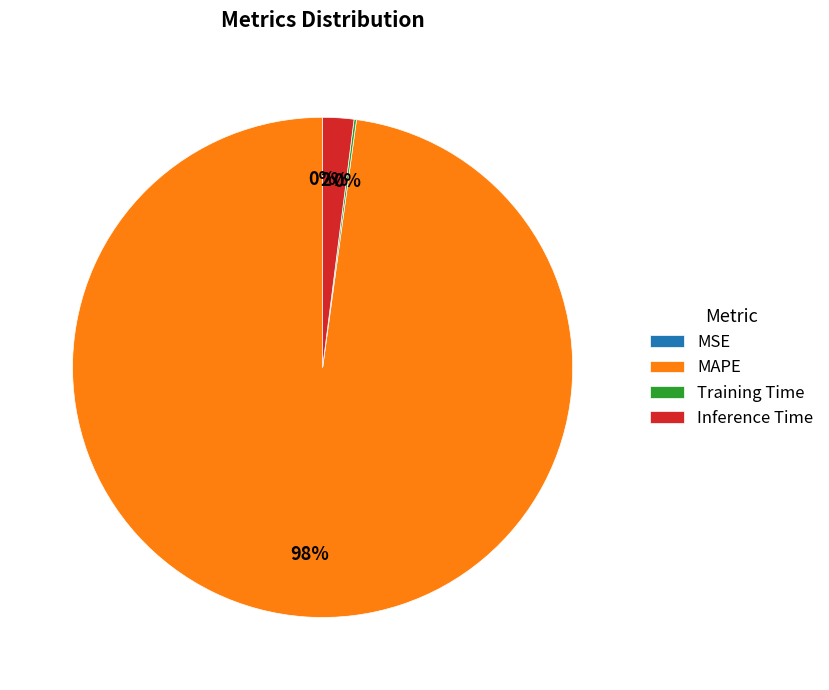

To the nearest percent, what is the combined percentage of MAPE and Inference Time?

100%